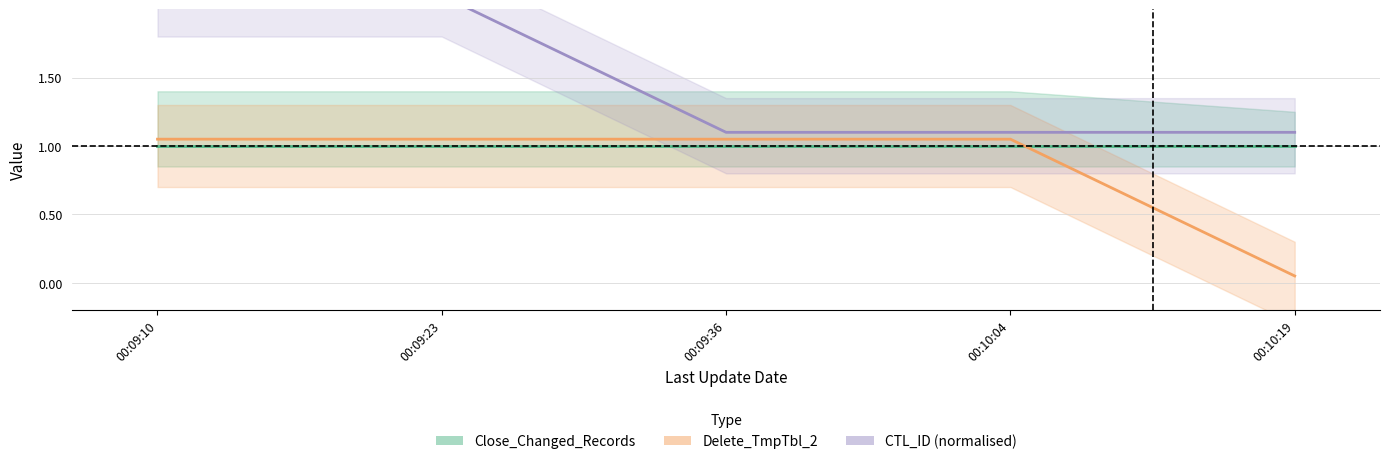

What is the maximum value for Close_Changed_Records?

1.0